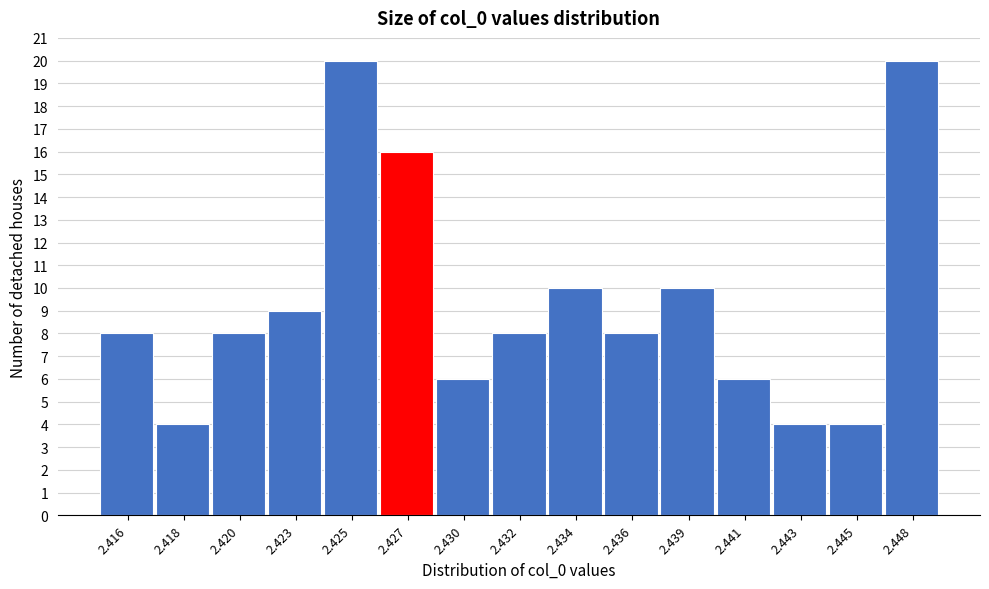

Reading right to left, what are all the values shown in this chart?

20	4	4	6	10	8	10	8	6	16	20	9	8	4	8